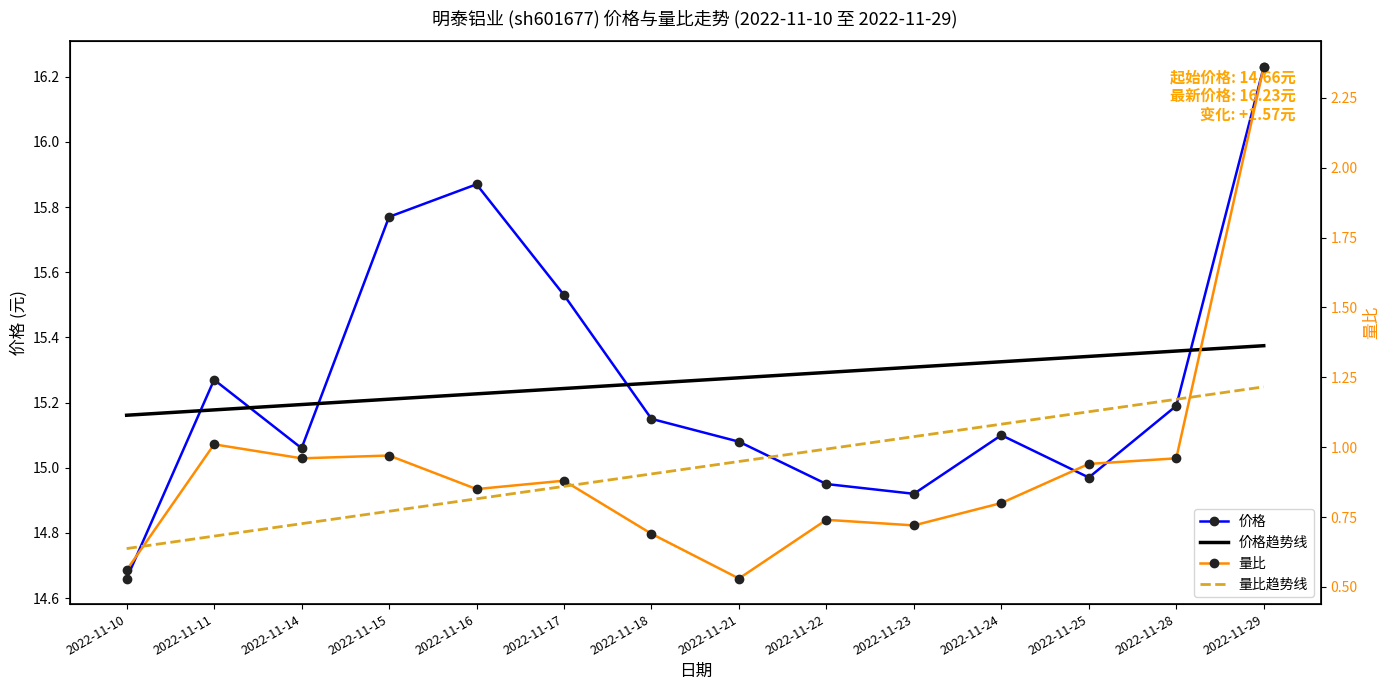

Reading right to left, transcribe all the data shown in this chart.

价格: 2022-11-29=16.2	2022-11-28=15.2	2022-11-25=15.0	2022-11-24=15.1	2022-11-23=14.9	2022-11-22=14.9	2022-11-21=15.1	2022-11-18=15.2	2022-11-17=15.5	2022-11-16=15.9	2022-11-15=15.8	2022-11-14=15.1	2022-11-11=15.3	2022-11-10=14.7
价格趋势线: 2022-11-29=15.4	2022-11-28=15.4	2022-11-25=15.3	2022-11-24=15.3	2022-11-23=15.3	2022-11-22=15.3	2022-11-21=15.3	2022-11-18=15.3	2022-11-17=15.2	2022-11-16=15.2	2022-11-15=15.2	2022-11-14=15.2	2022-11-11=15.2	2022-11-10=15.2
量比: 2022-11-29=2.4	2022-11-28=1.0	2022-11-25=0.9	2022-11-24=0.8	2022-11-23=0.7	2022-11-22=0.7	2022-11-21=0.5	2022-11-18=0.7	2022-11-17=0.9	2022-11-16=0.8	2022-11-15=1.0	2022-11-14=1.0	2022-11-11=1.0	2022-11-10=0.6
量比趋势线: 2022-11-29=1.2	2022-11-28=1.2	2022-11-25=1.1	2022-11-24=1.1	2022-11-23=1.0	2022-11-22=1.0	2022-11-21=0.9	2022-11-18=0.9	2022-11-17=0.9	2022-11-16=0.8	2022-11-15=0.8	2022-11-14=0.7	2022-11-11=0.7	2022-11-10=0.6